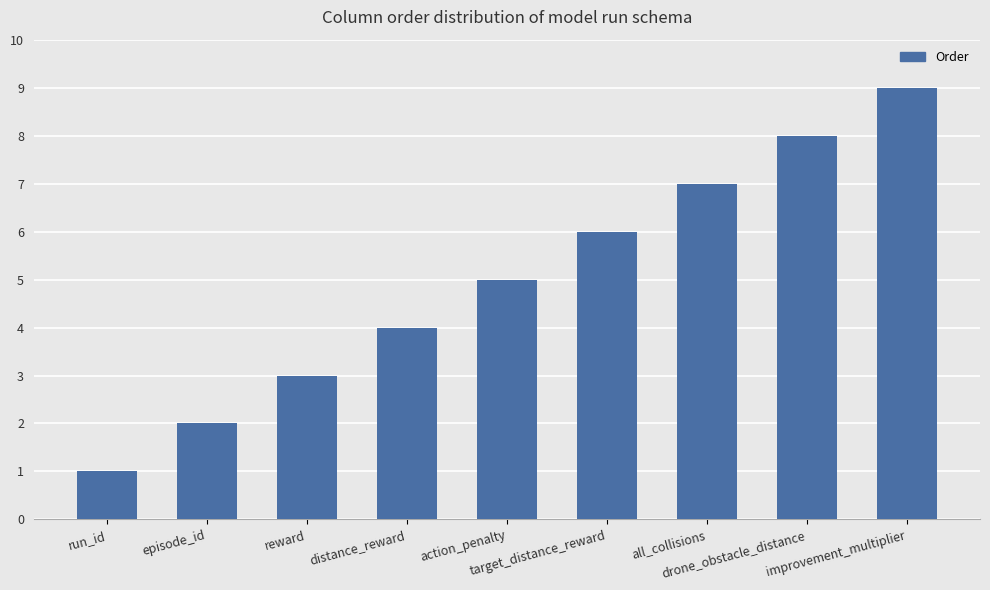

What position from the right is episode_id?

8